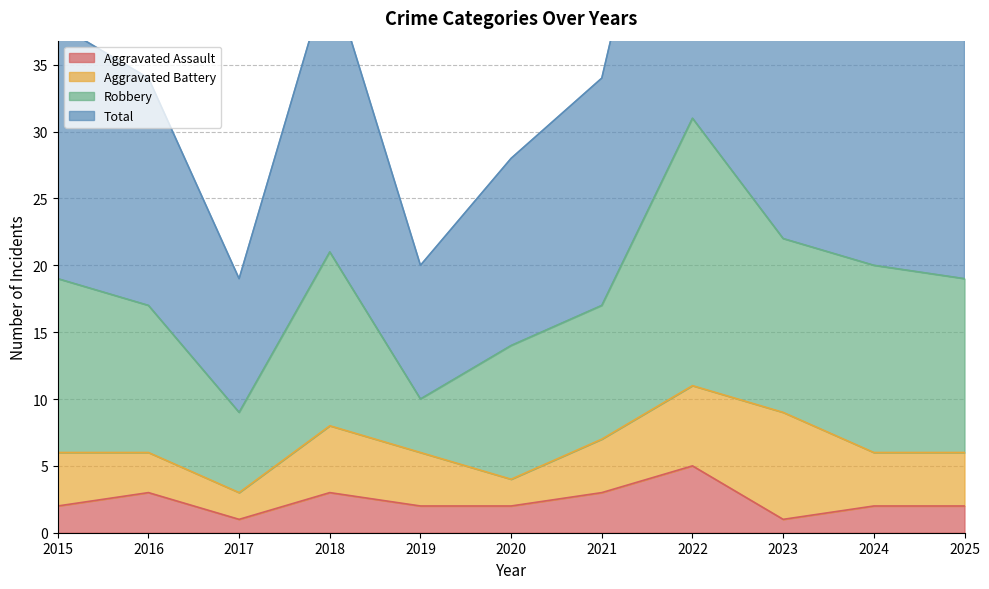

What is the average value of the Total series?

36